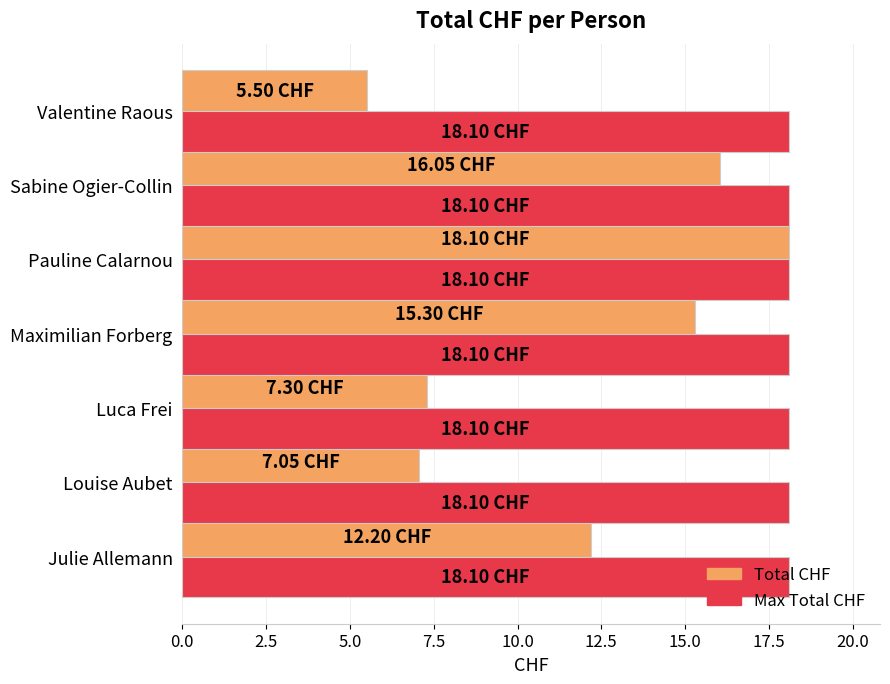

Which series has the largest range (max minus min)?

Total CHF